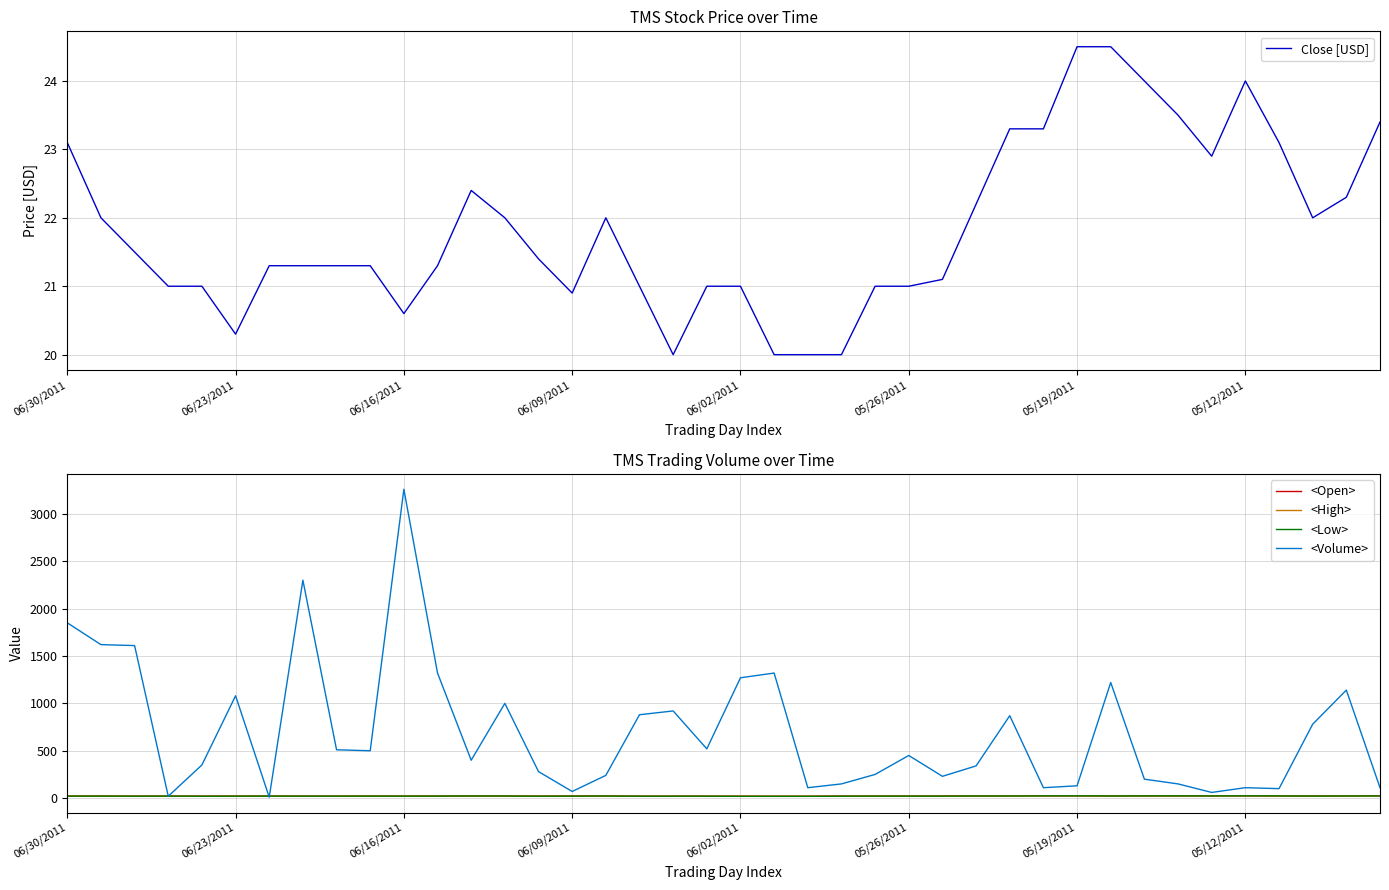

What position from the left is 05/19/2011?

31